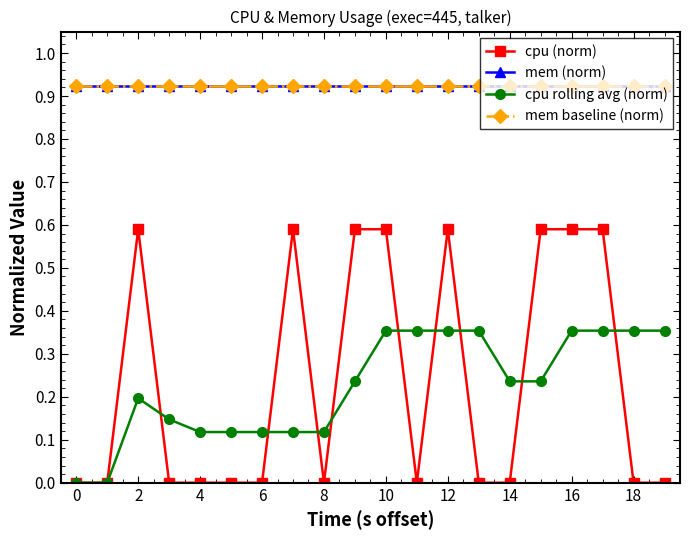

Does the chart have visible grid lines?

No